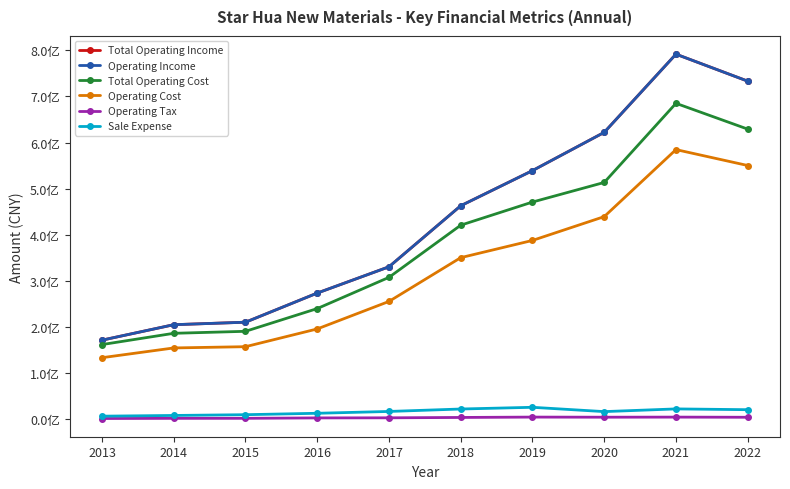

True or false: Operating Cost and Operating Tax intersect in this chart.

False